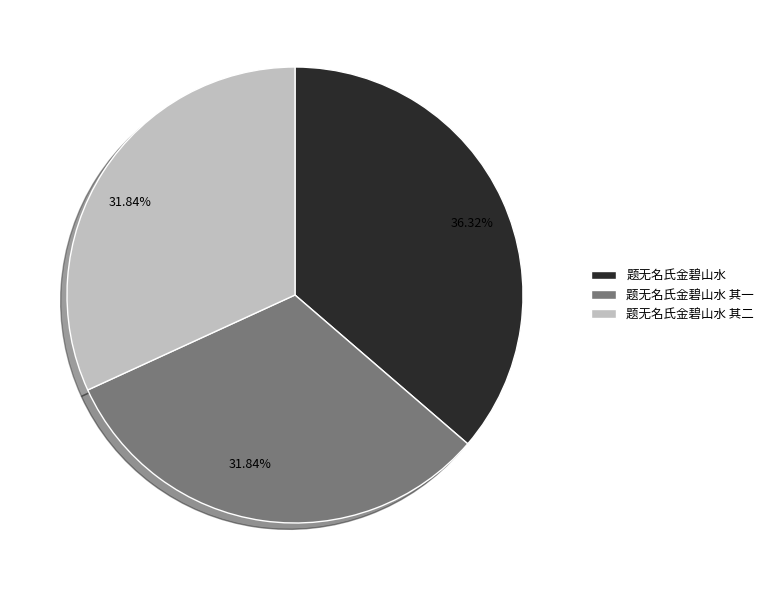

Does any single category account for the majority?

No